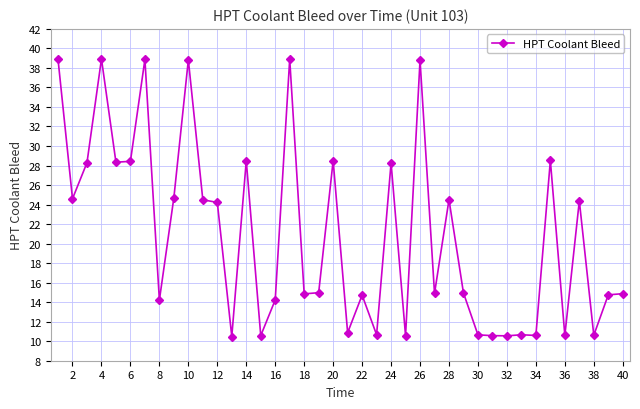

What is the value of the 38th point from the left?

10.6